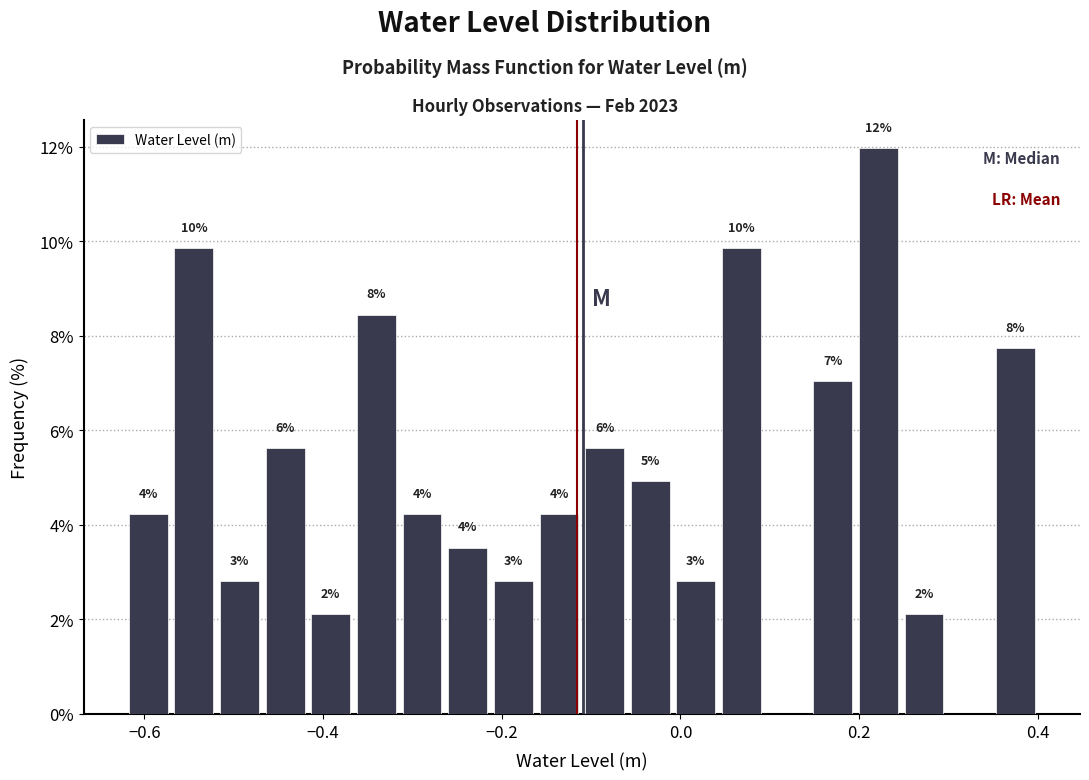

Read against the x-axis, roughly where is the centre of the tallest bar?

0.22